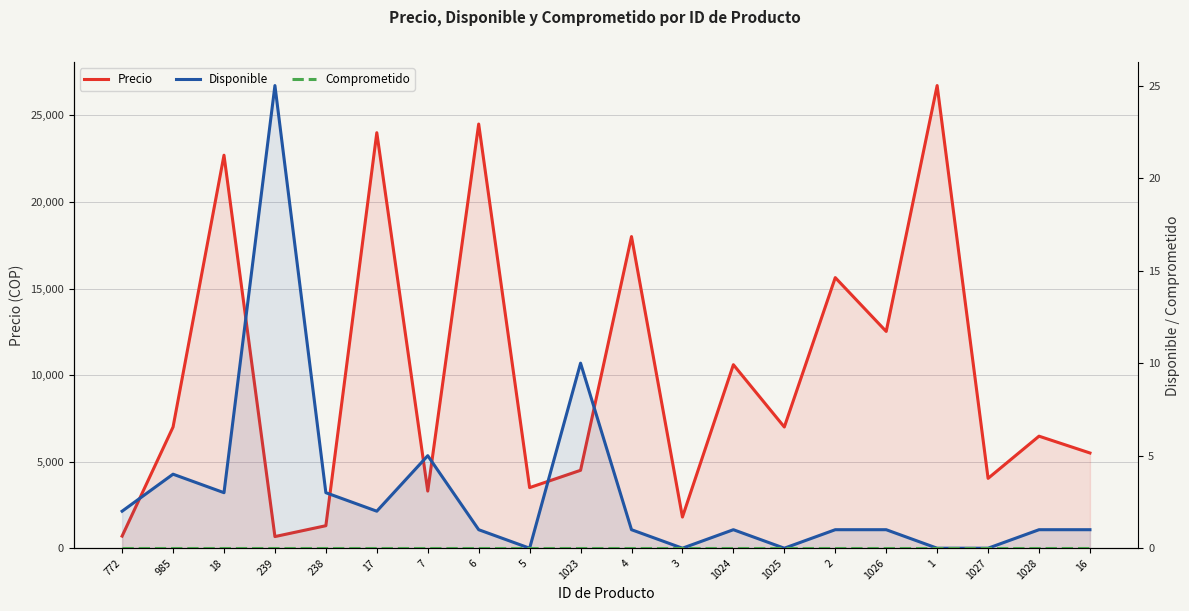

What is the spread (max minus min) of values at 985?

7000